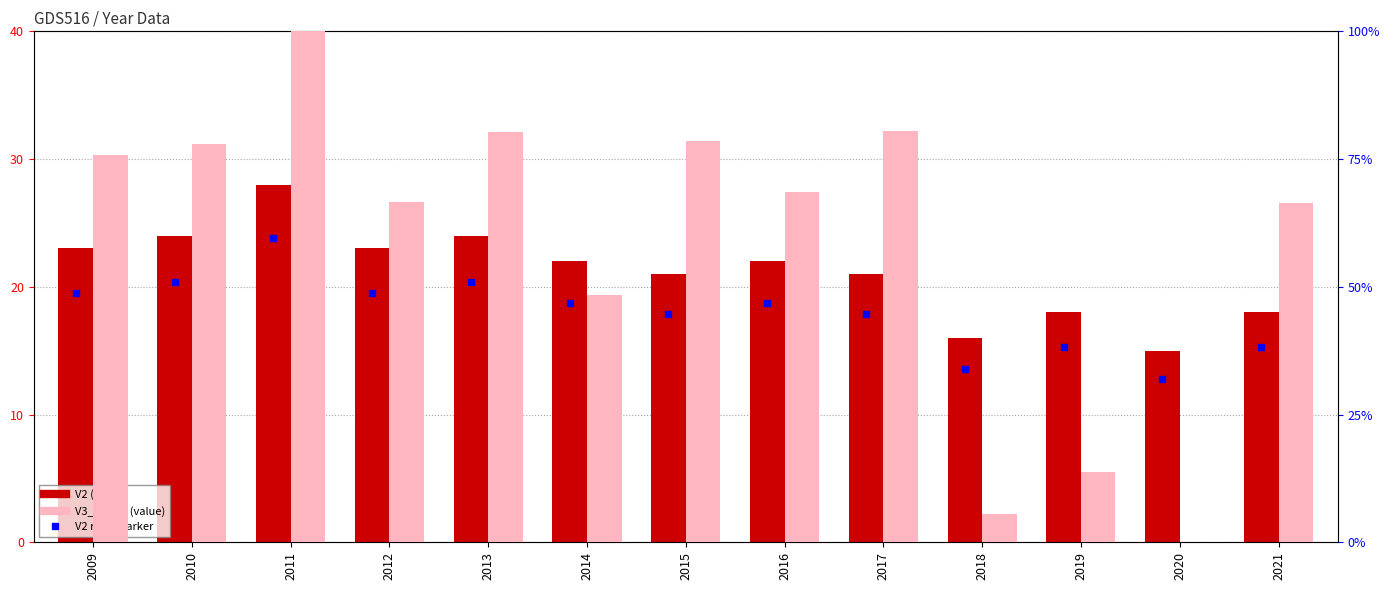

How many categories are shown in the chart?

13